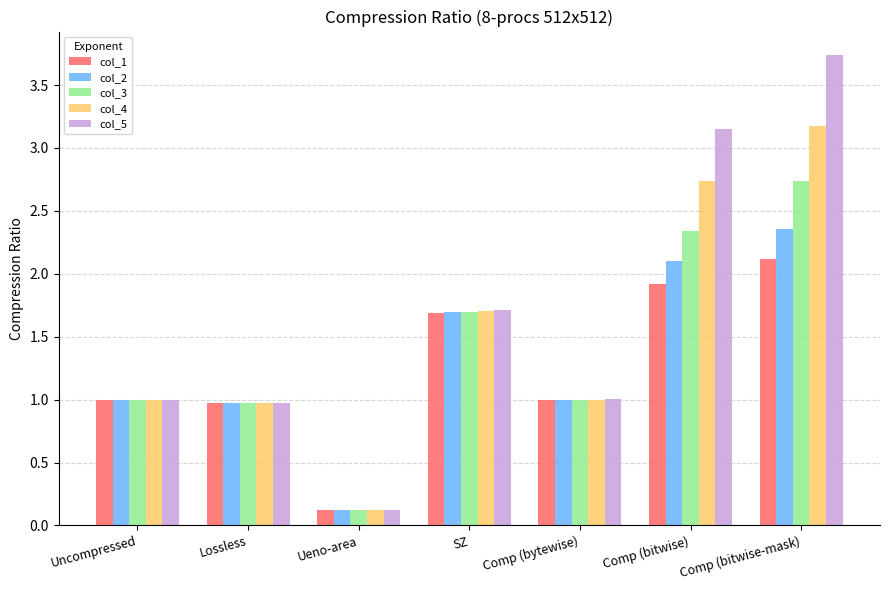

What is the difference between the maximum and second lowest values in the col_3 series?

1.8